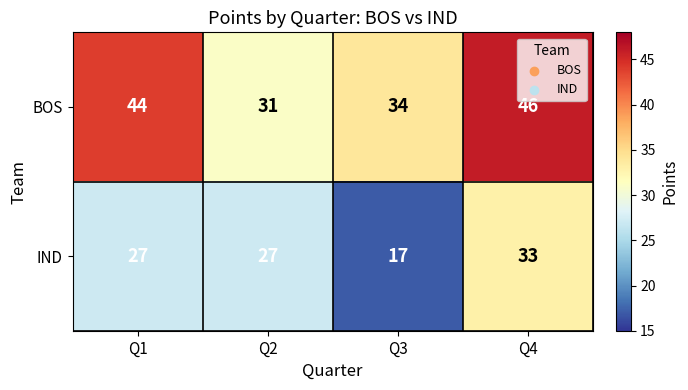

List the series in order of their peak value, highest first.

BOS, IND